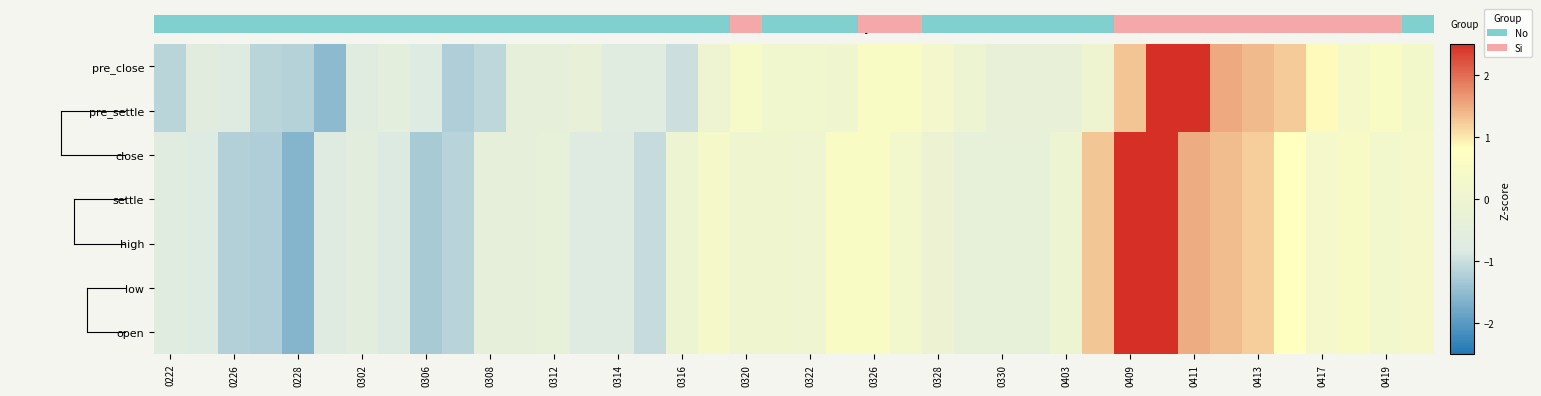

What is the difference between the maximum and second lowest values in the high series?

4.2